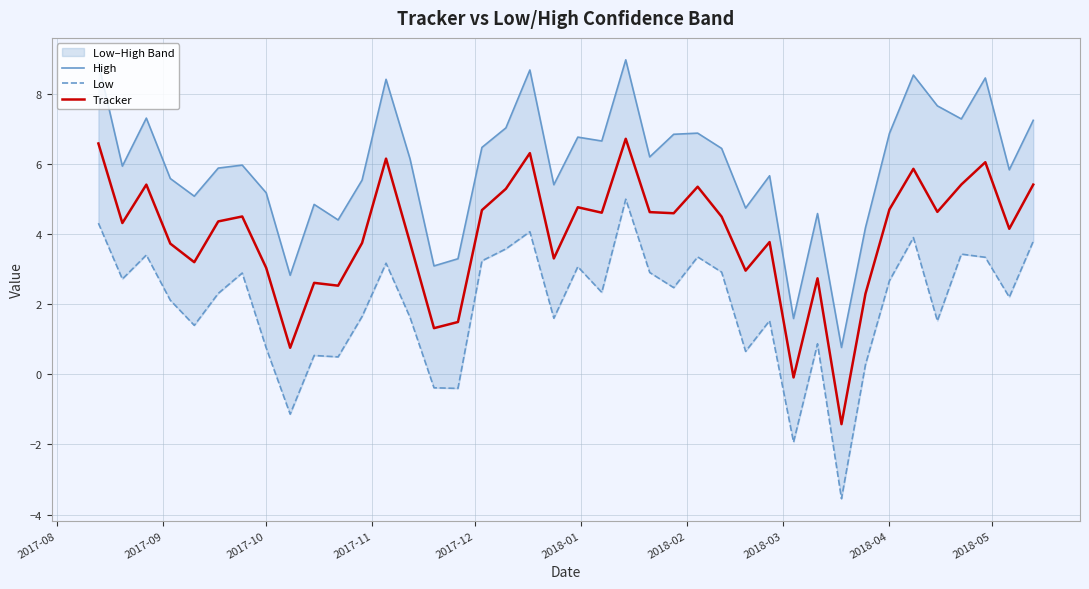

The Tracker series shows 5.4 at 2017-10. True or false?

False